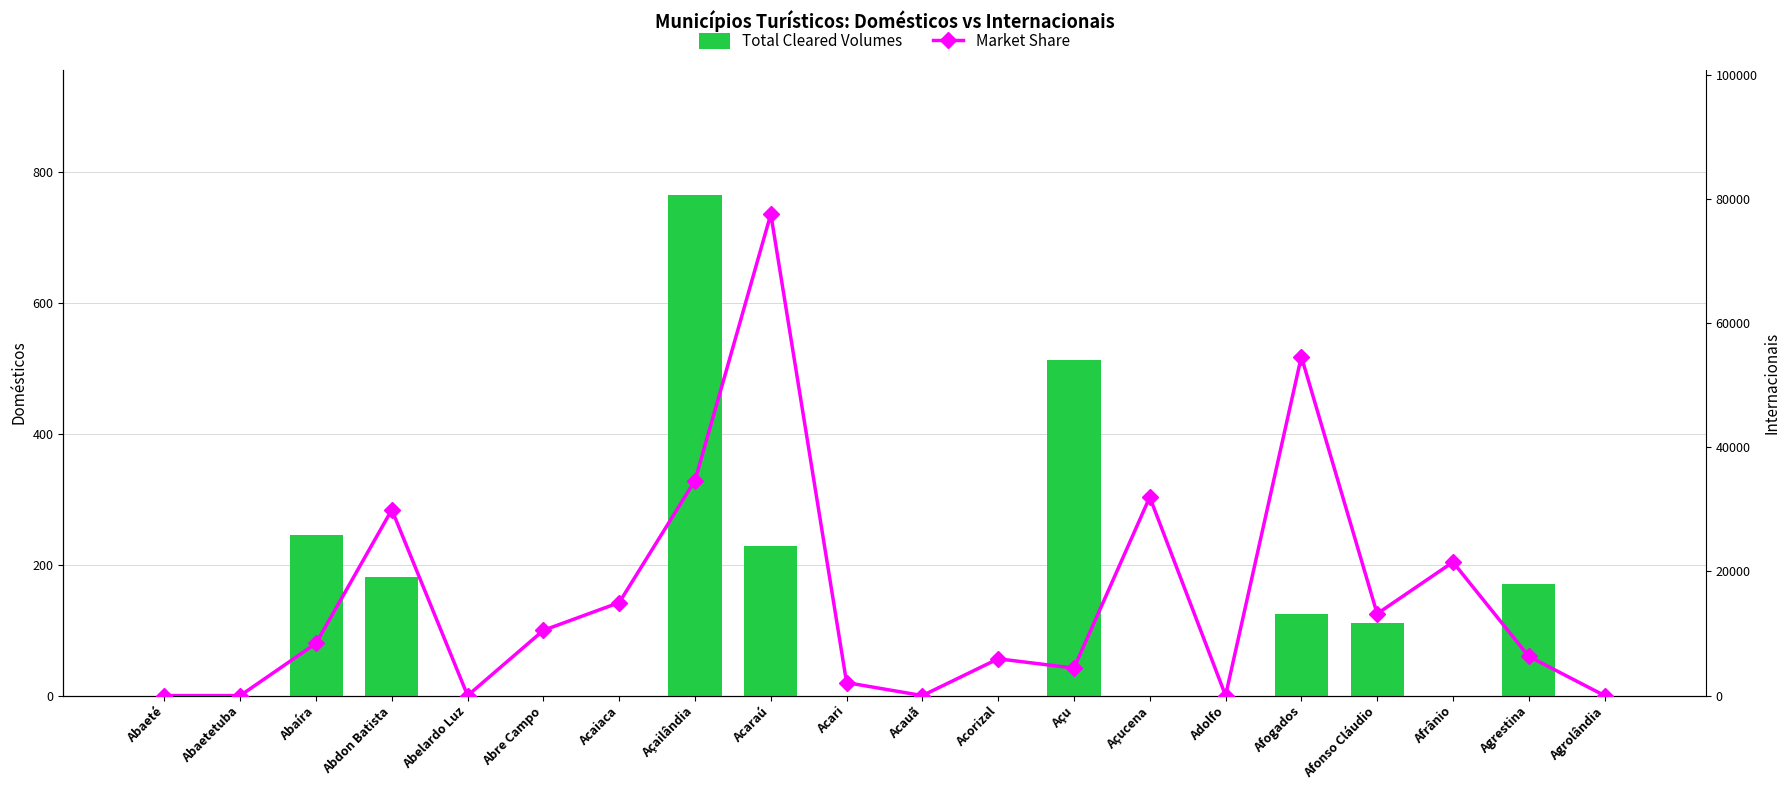

Reading left to right, extract all data points from this chart.

Total Cleared Volumes: Abaeté=0	Abaetetuba=0	Abaíra=245	Abdon Batista=181	Abelardo Luz=0	Abre Campo=0	Acaiaca=0	Açailândia=765	Acaraú=229	Acari=0	Acauã=0	Acorizal=0	Açu=513	Açucena=0	Adolfo=0	Afogados=125	Afonso Cláudio=111	Afrânio=0	Agrestina=170	Agrolândia=0
Market Share: Abaeté=0	Abaetetuba=0	Abaíra=8415	Abdon Batista=29939	Abelardo Luz=0	Abre Campo=10515	Acaiaca=14987	Açailândia=34643	Acaraú=77567	Acari=2090	Acauã=0	Acorizal=5928	Açu=4430	Açucena=31978	Adolfo=0	Afogados=54616	Afonso Cláudio=13186	Afrânio=21502	Agrestina=6316	Agrolândia=0